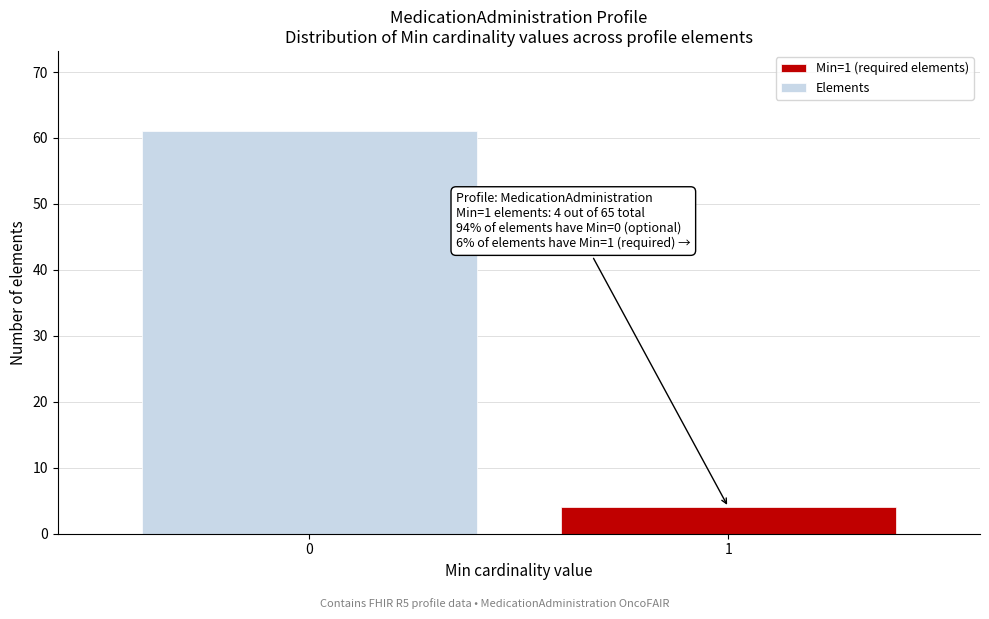

Reading right to left, transcribe all the data shown in this chart.

4	61